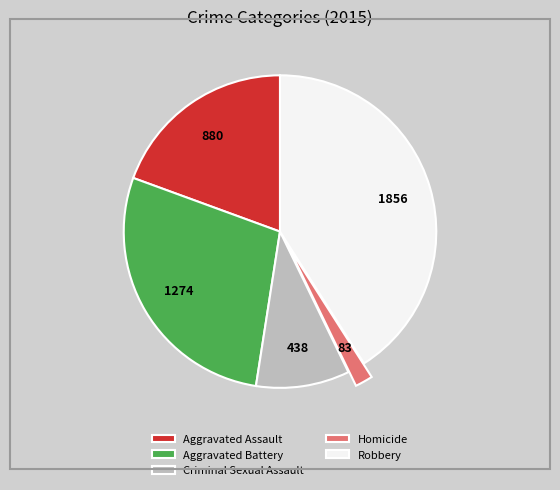

Does Aggravated Assault account for over 50% of the chart?

No